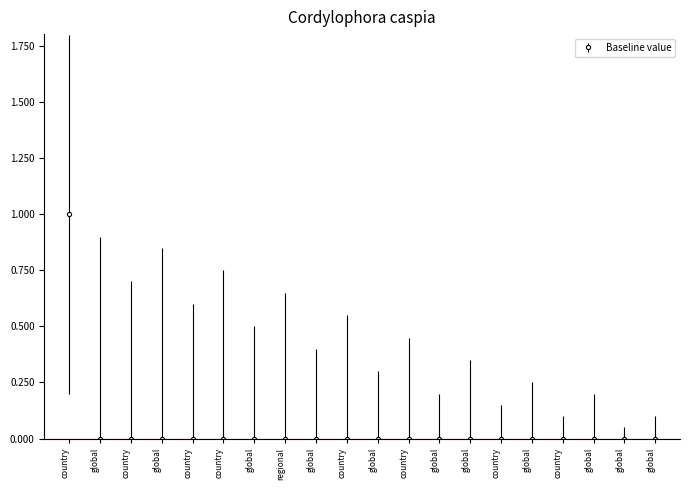

List the labels in order of value, largest first.

country, global, country, global, country, country, global, regional, global, country, global, country, global, global, country, global, country, global, global, global